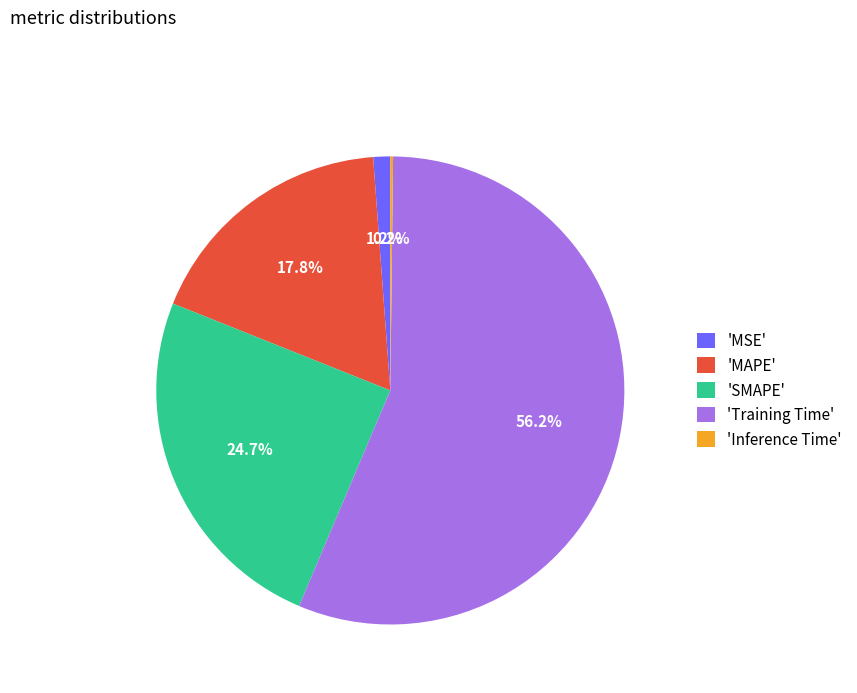

Between 'SMAPE' and 'MAPE', which is larger?

'SMAPE'